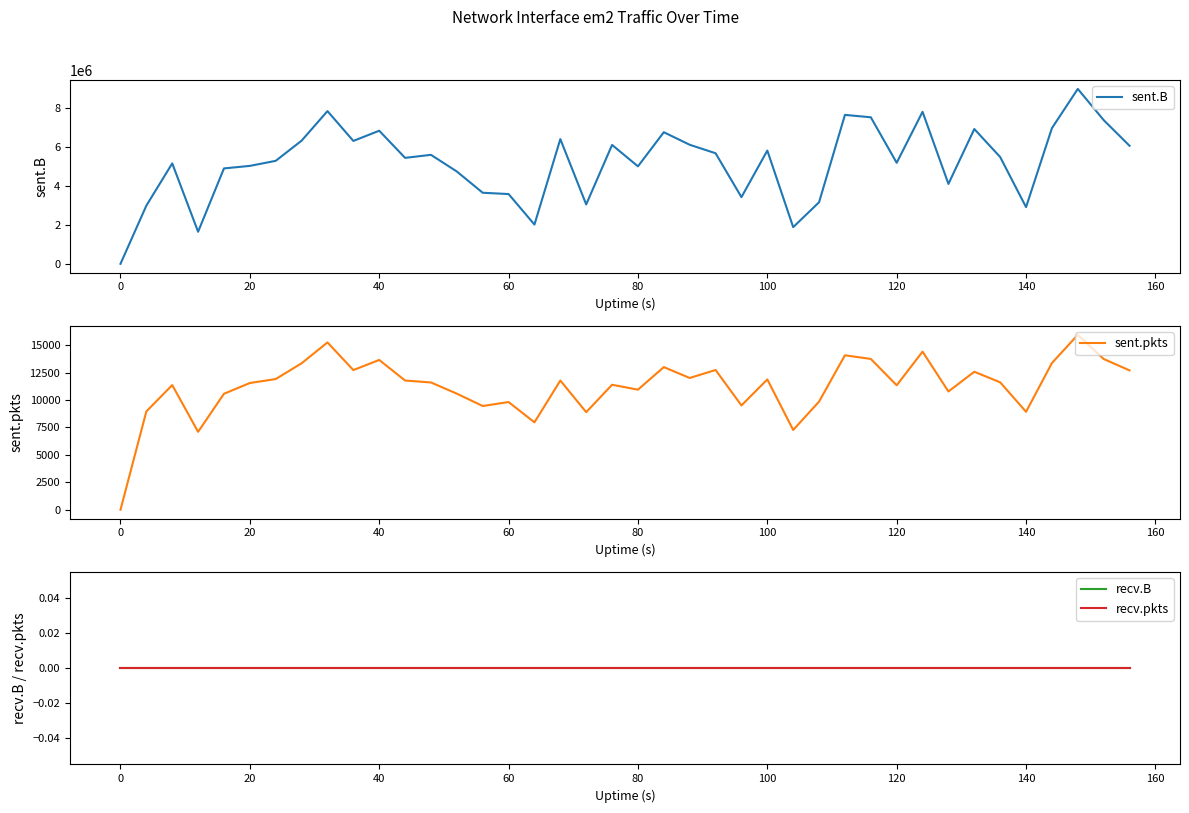

At how many categories does at least one series exceed 8773222?

1